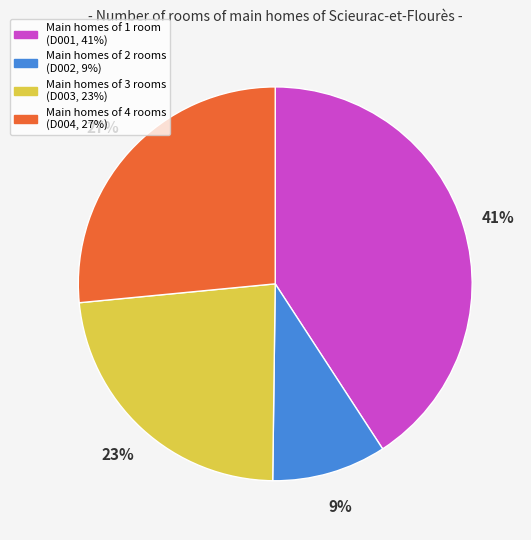

Does any single category account for the majority?

No